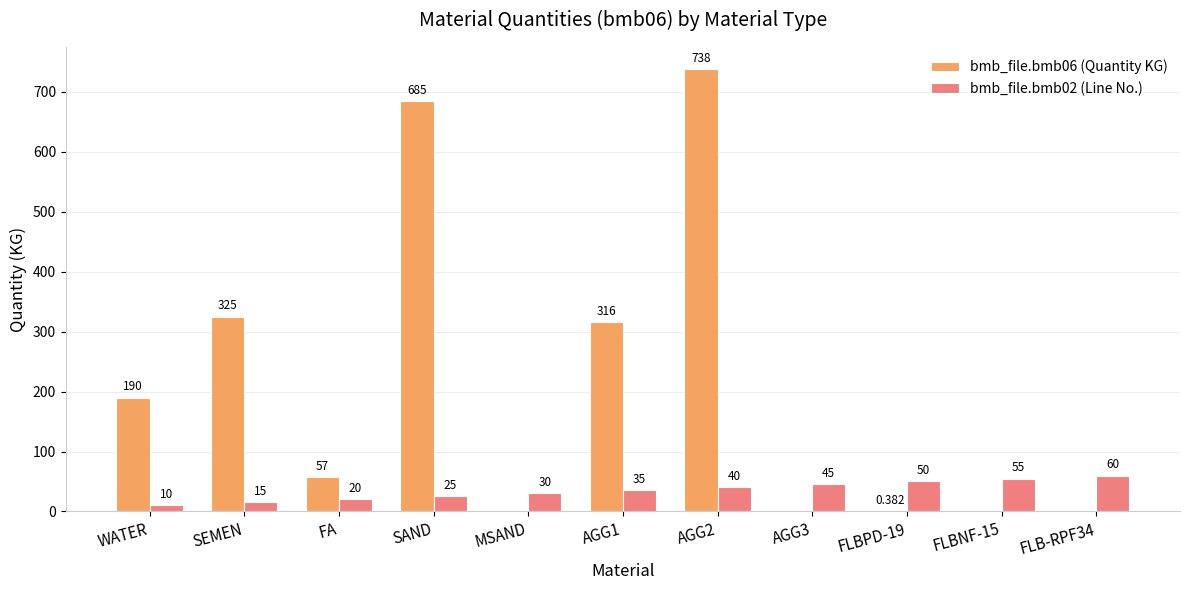

True or false: bmb_file.bmb06 (Quantity KG) has a value of 738.0 at AGG2.

True